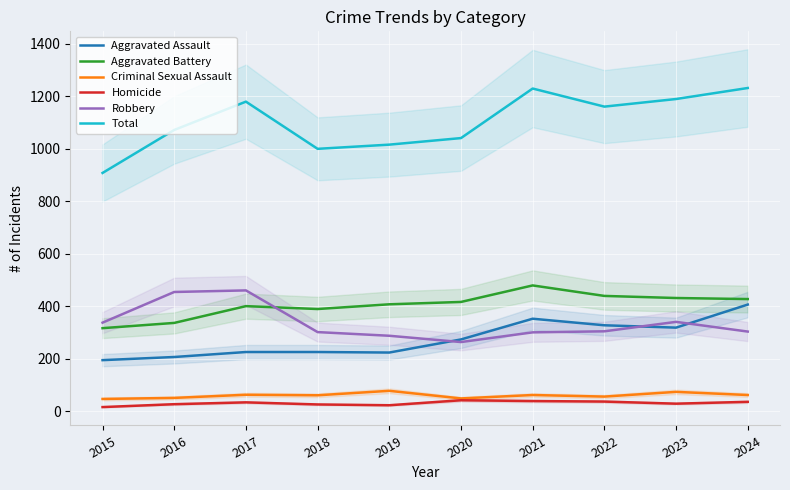

True or false: Homicide has more than 1 points higher than both neighbors.

True